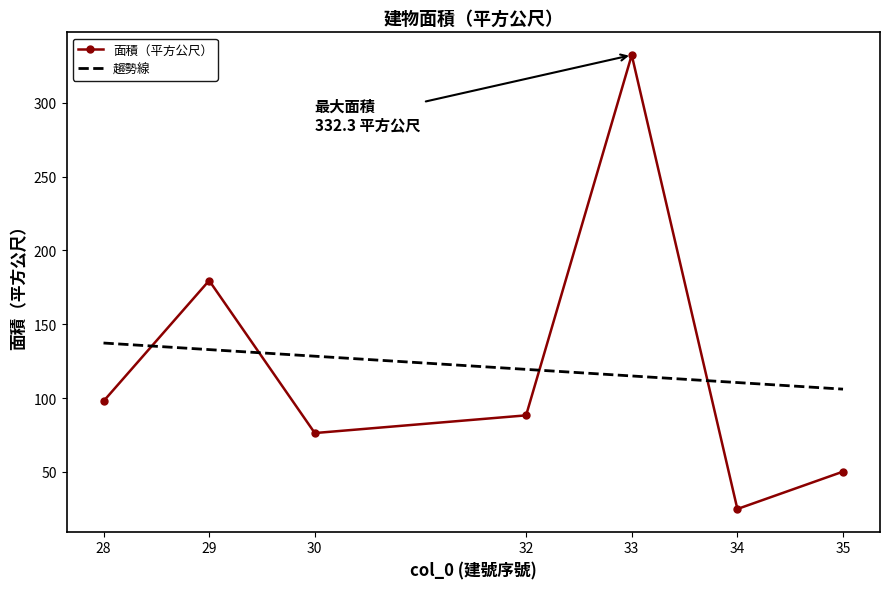

How many data points does each series have?

7